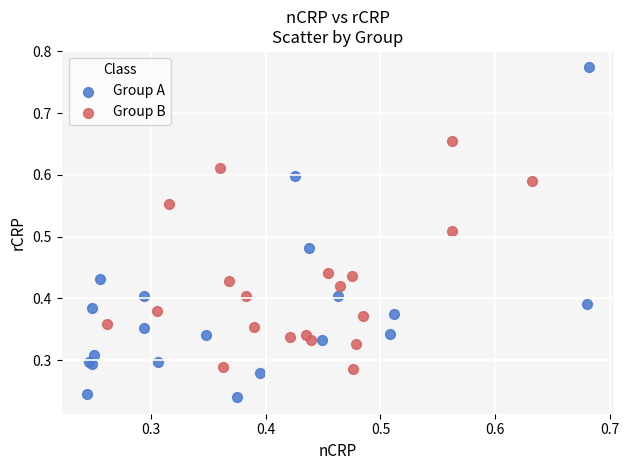

Which series has the largest Y range (max minus min)?

Group A